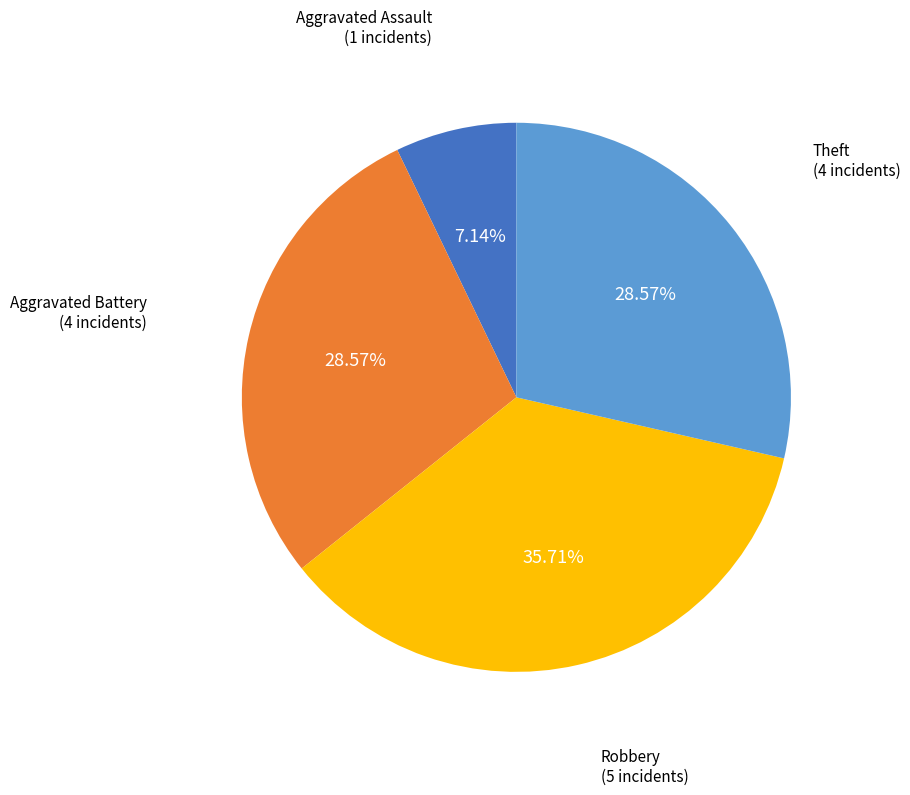

Is there any slice that represents more than half of the pie?

No